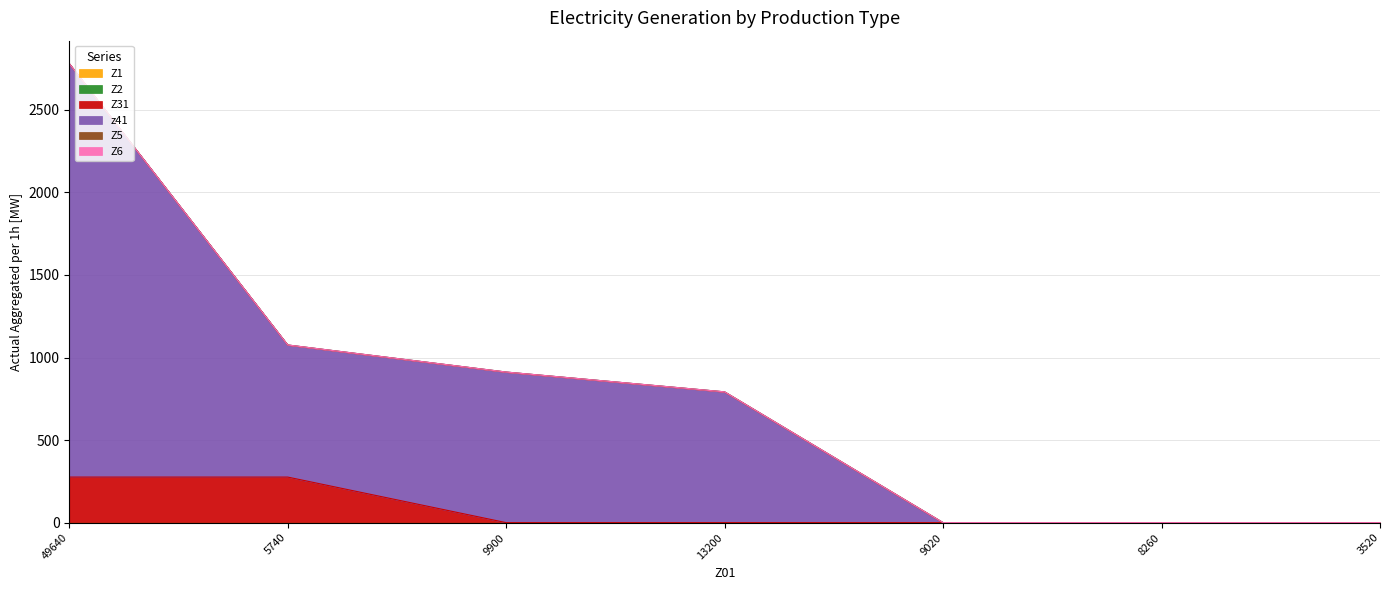

How many distinct data groups are displayed?

6